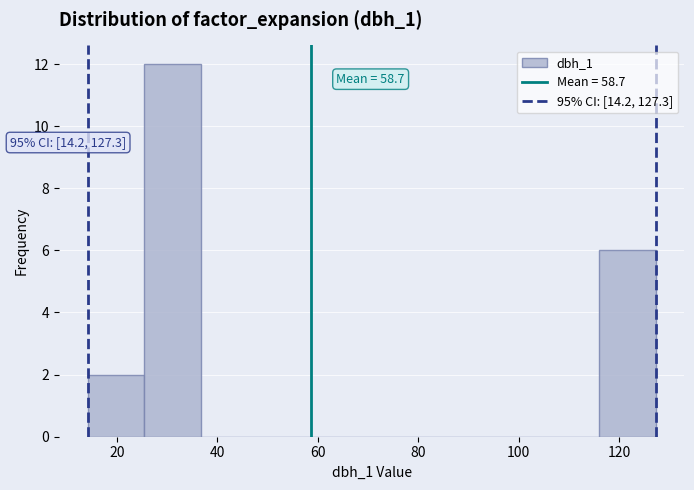

Over which range of the x-axis is the bar tallest?

26 to 36